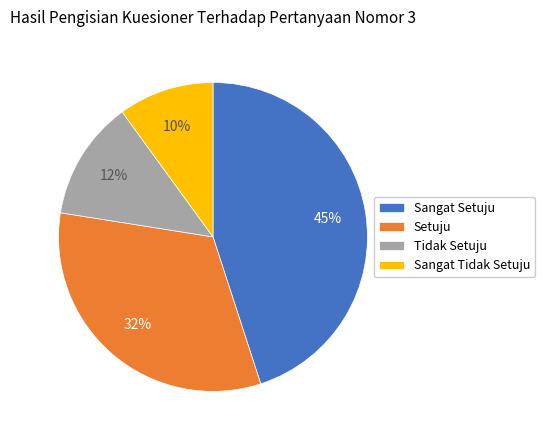

How many slices are in this pie chart?

4